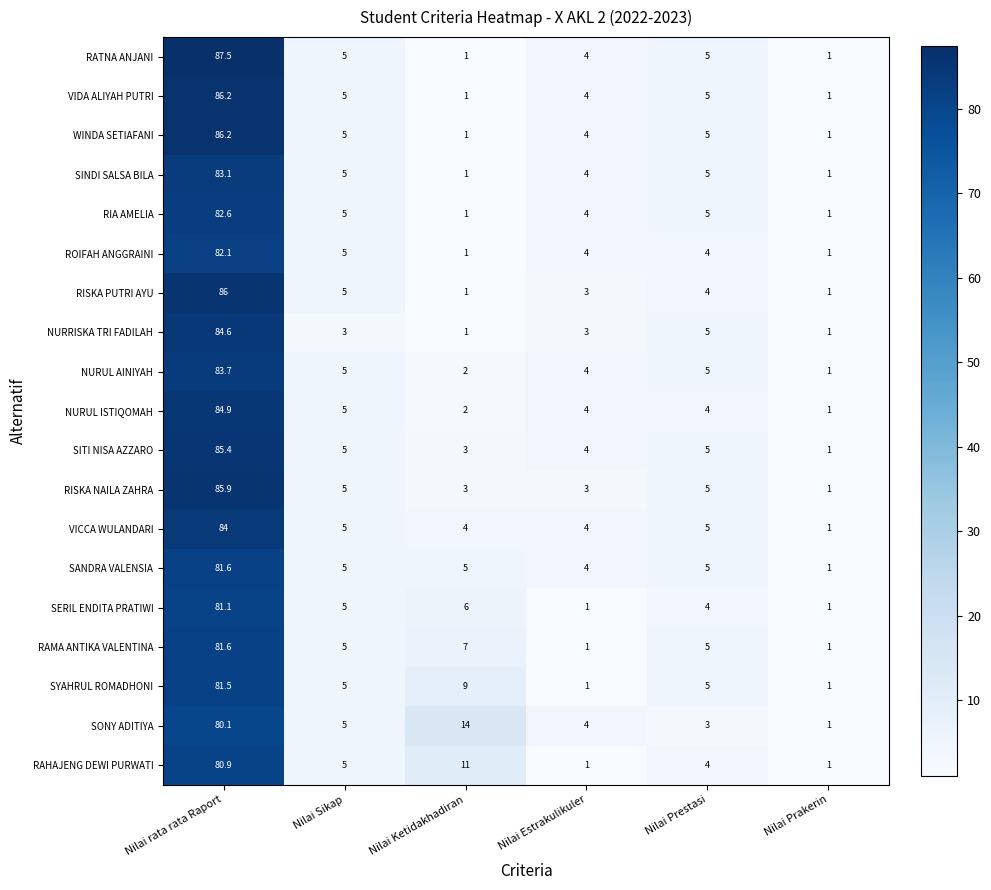

Count the number of categories in the chart.

6